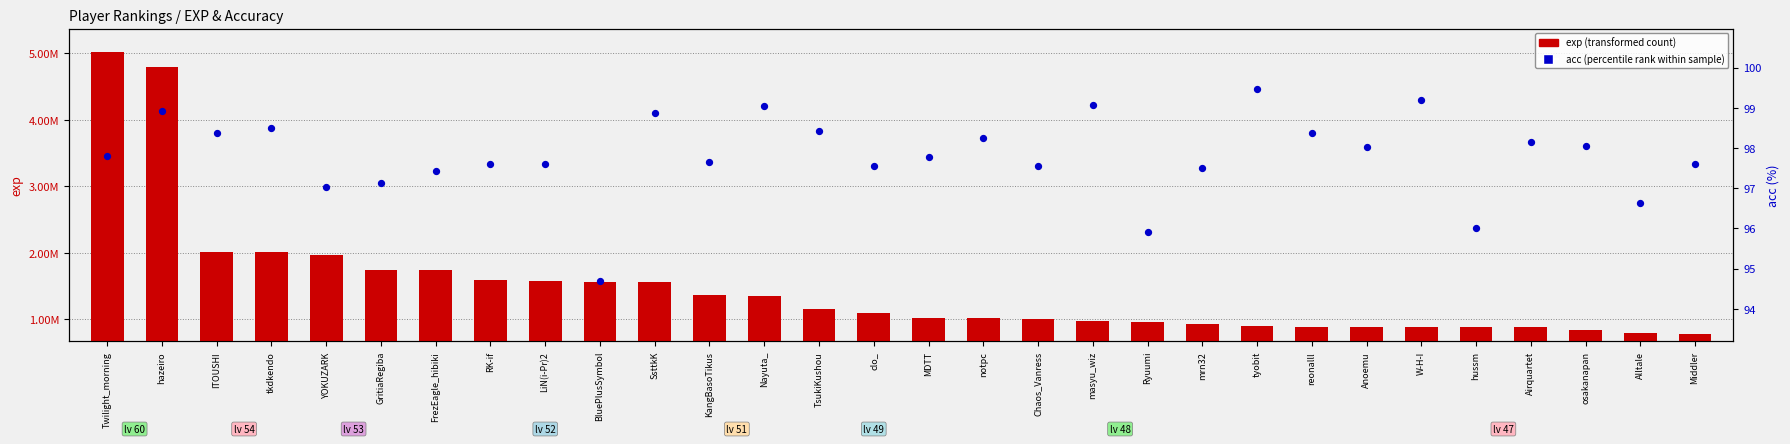

Which series reaches the minimum Y coordinate?

acc (percentile rank within sample)